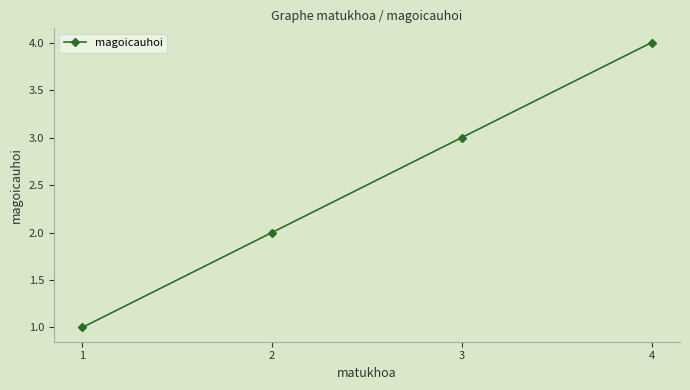

Rank the categories by value from lowest to highest.

1, 2, 3, 4